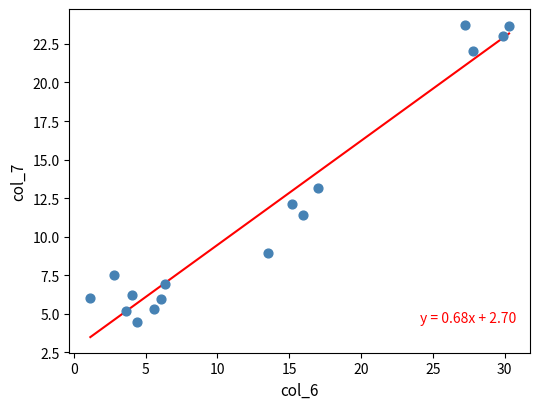

What is the range of Y values (max minus min)?

19.3